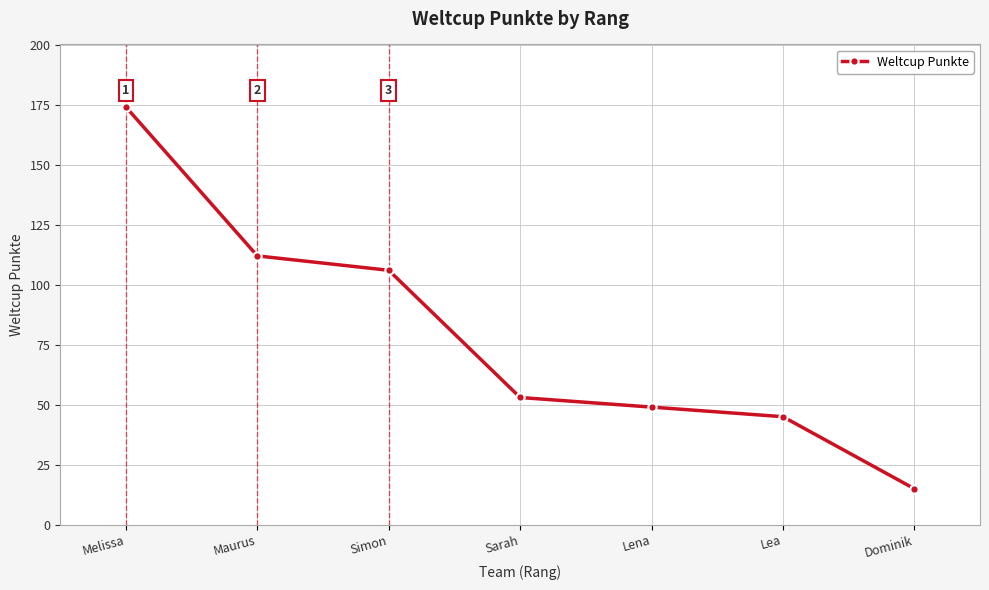

Which category has the highest value across all series?

Melissa